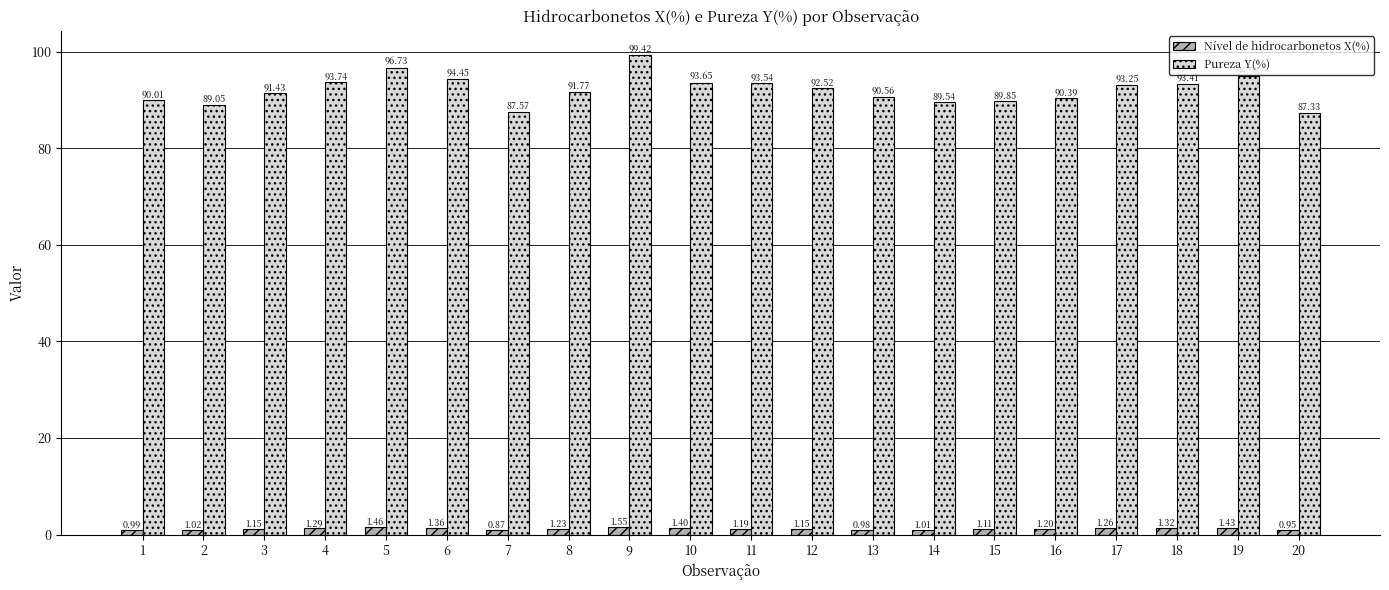

What is the difference between the maximum and minimum values in the Pureza Y(%) series?

12.1